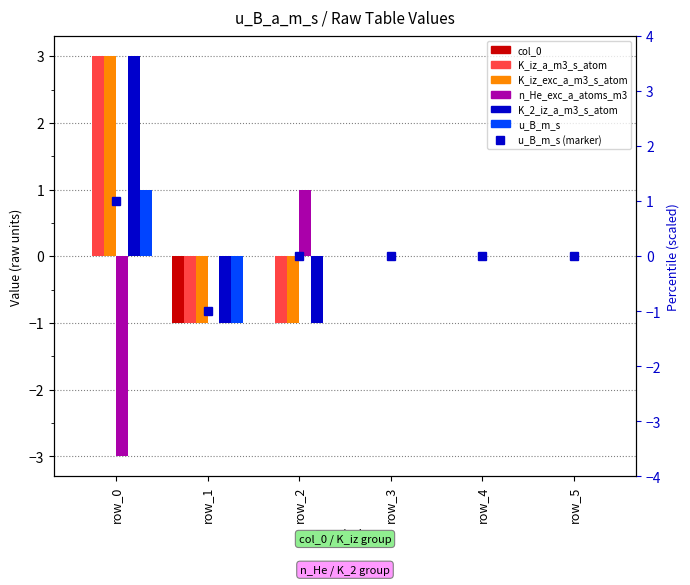

At which label is n_He_exc_a_atoms_m3 closest to -1?

row_1